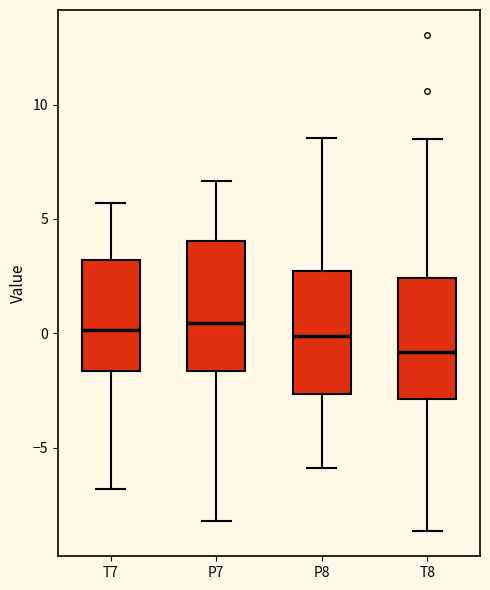

Reading left to right, read every box against the y-axis: the position of its median line, the range the box covers, and the ends of its whiskers. The values are not printed on the chart, so give them approximately, as read against the axis.

T7: median 0.0, box -1.5 to 3.0, whiskers -7.0 to 5.5
P7: median 0.5, box -1.5 to 4.0, whiskers -8.0 to 6.5
P8: median 0.0, box -2.5 to 2.5, whiskers -6.0 to 8.5
T8: median -1.0, box -3.0 to 2.5, whiskers -8.5 to 8.5